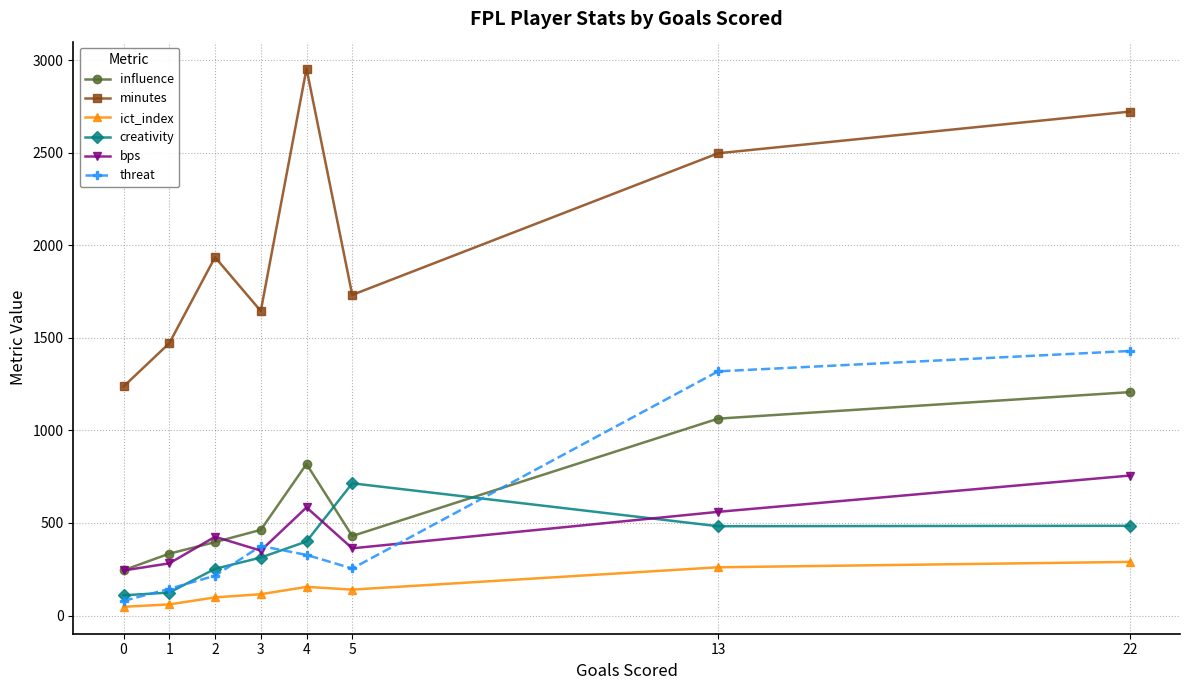

True or false: minutes has more than 1 interior local peaks.

True